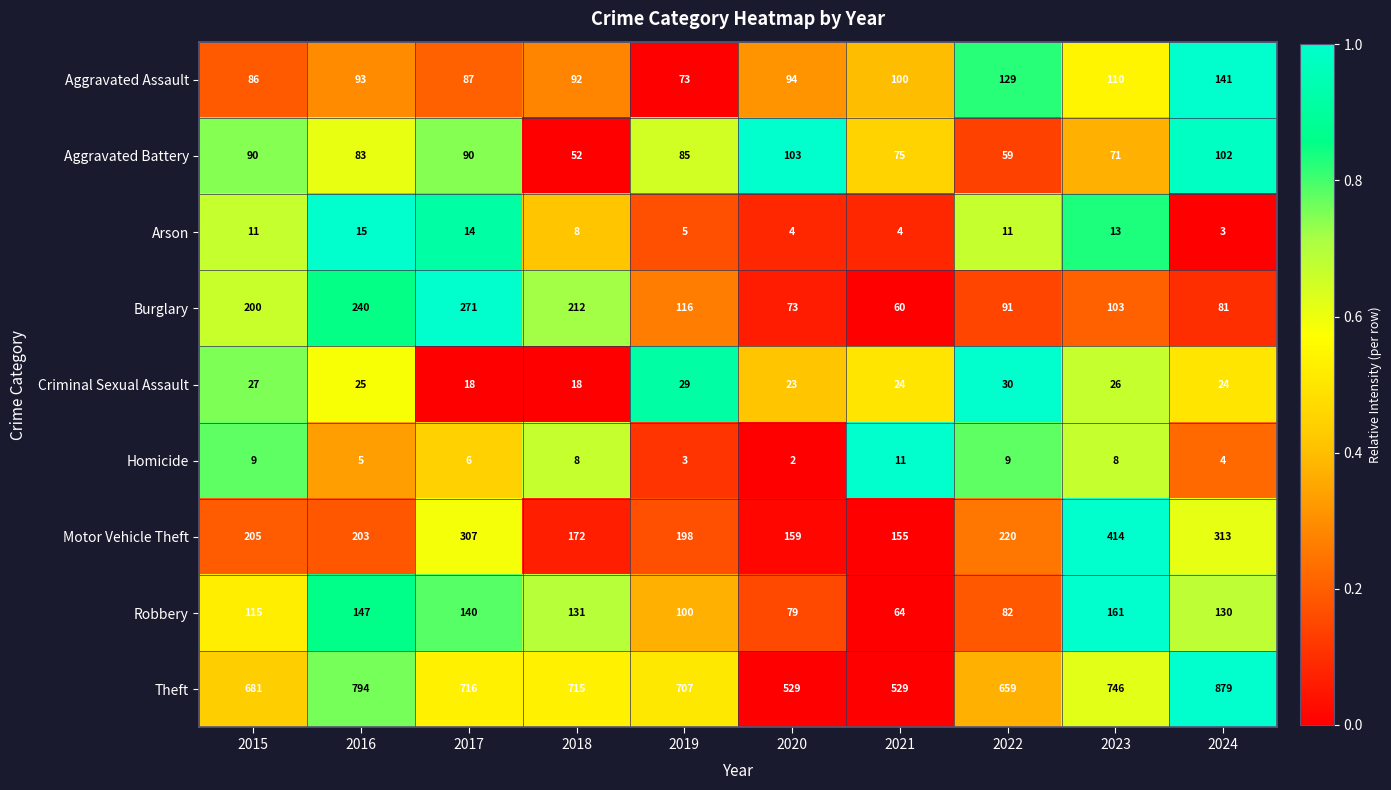

How many Homicide values are between 4 and 9?

7